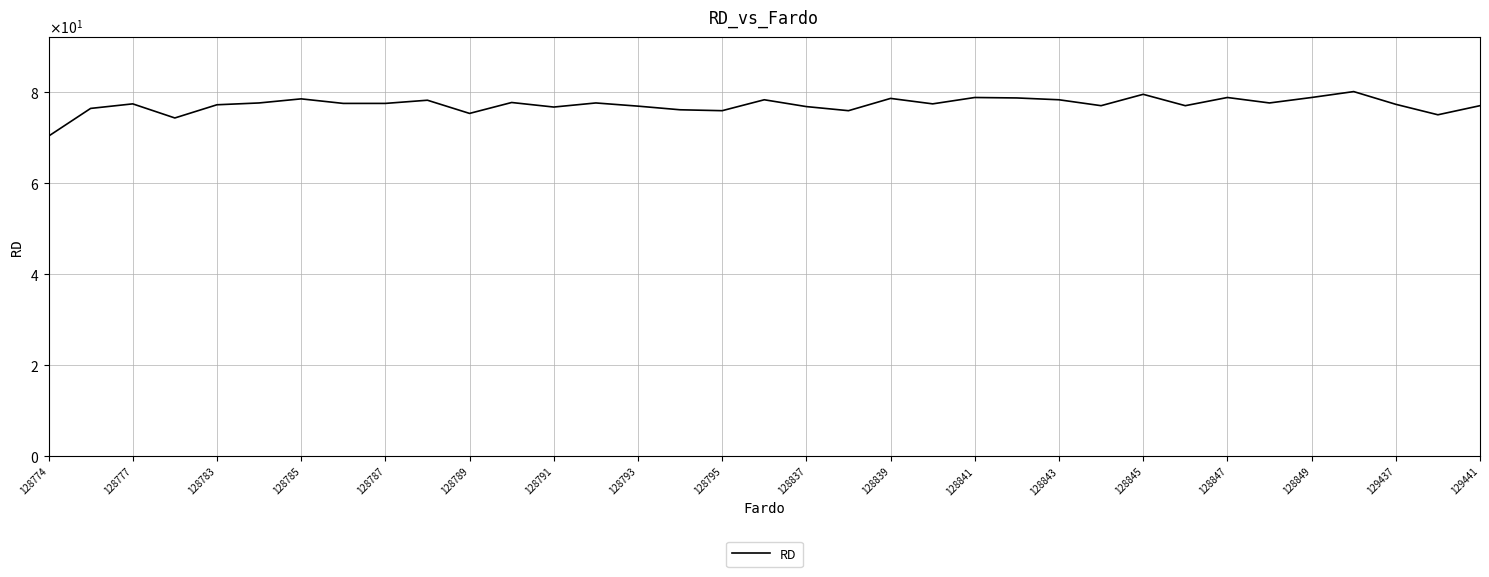

What is the greatest value displayed?

80.1